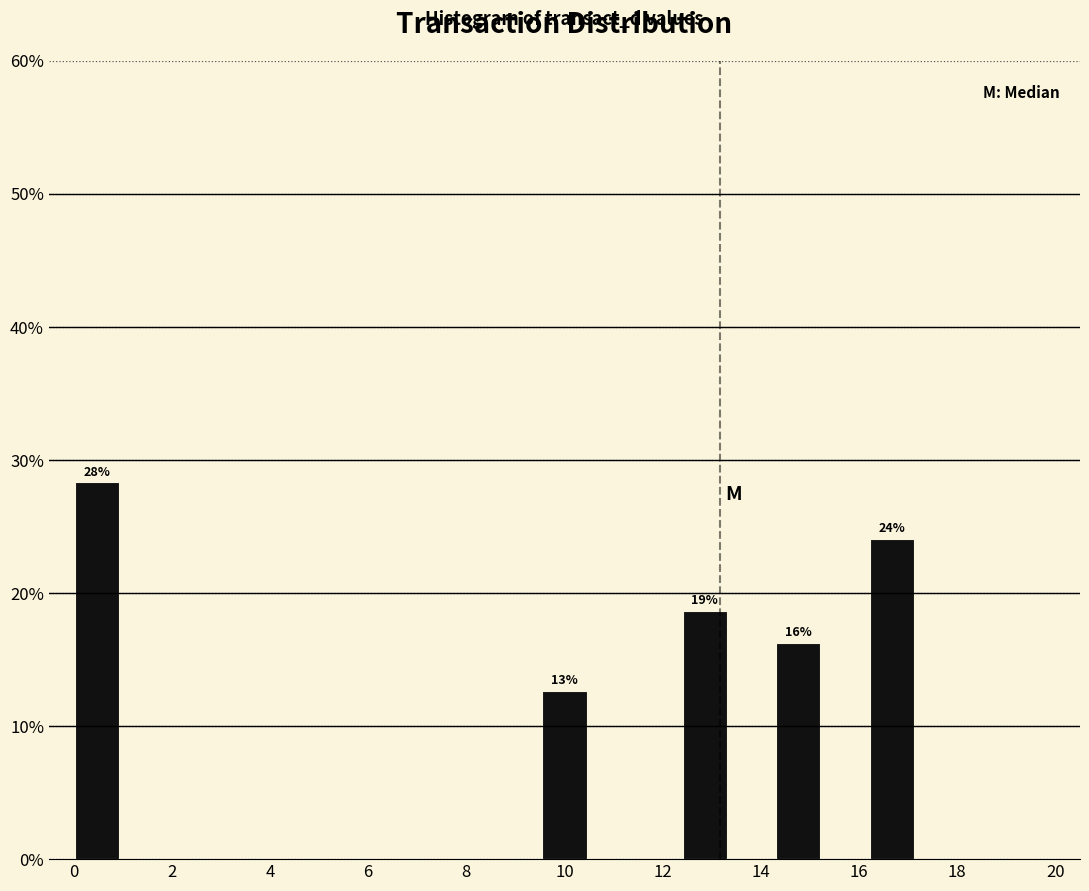

Which range on the x-axis has the tallest bar?

0.0 to 1.0